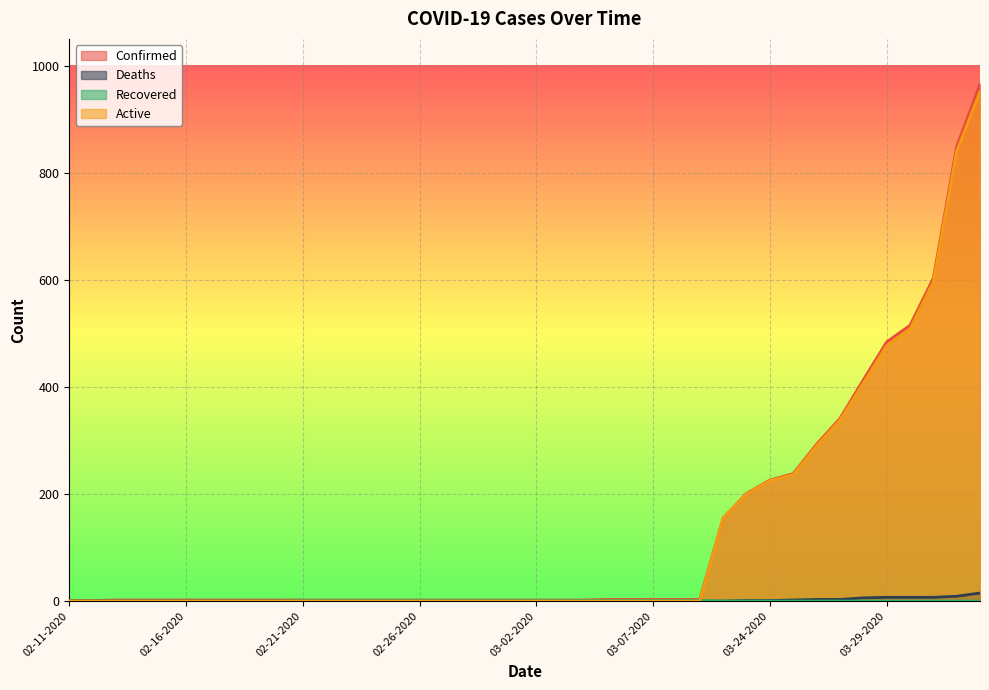

Which label corresponds to the smallest value in the chart?

02-11-2020